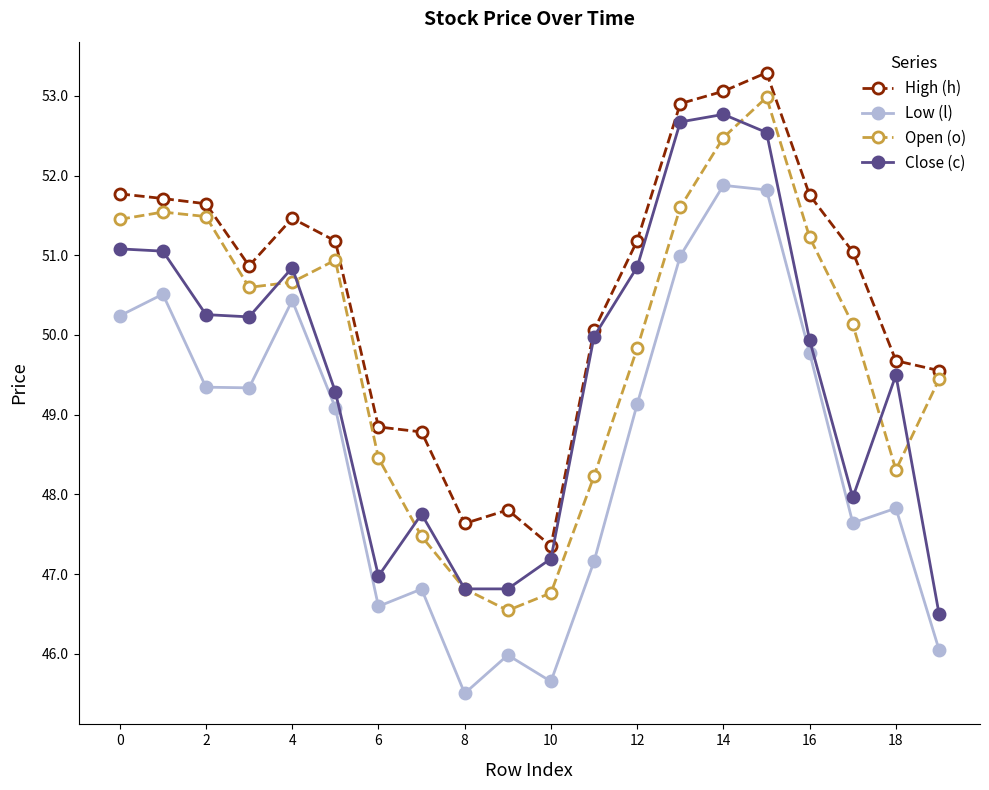

True or false: Open (o) has more than 0 interior local peaks.

True